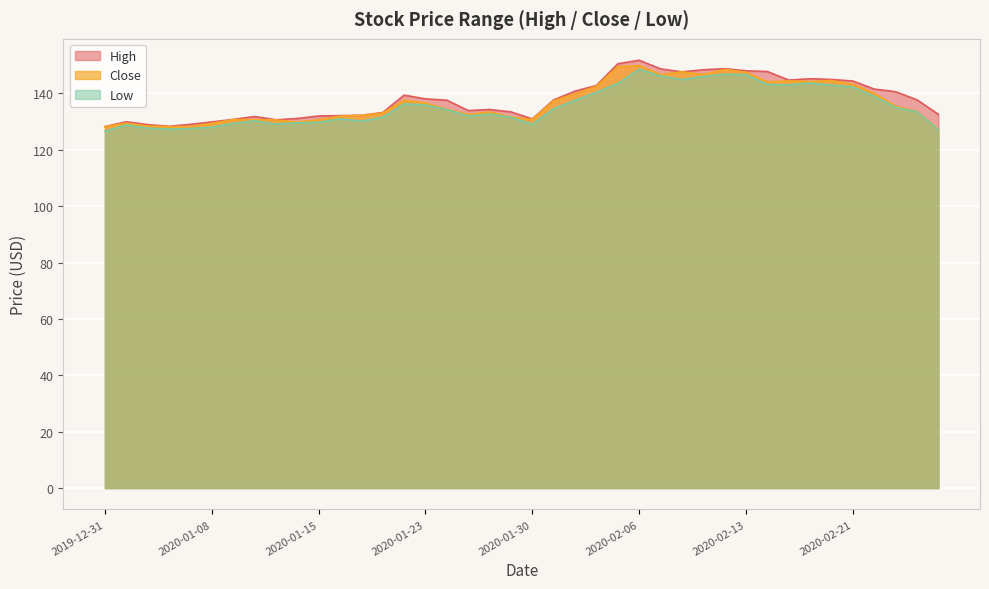

At which label is Close closest to 138?

2020-01-22